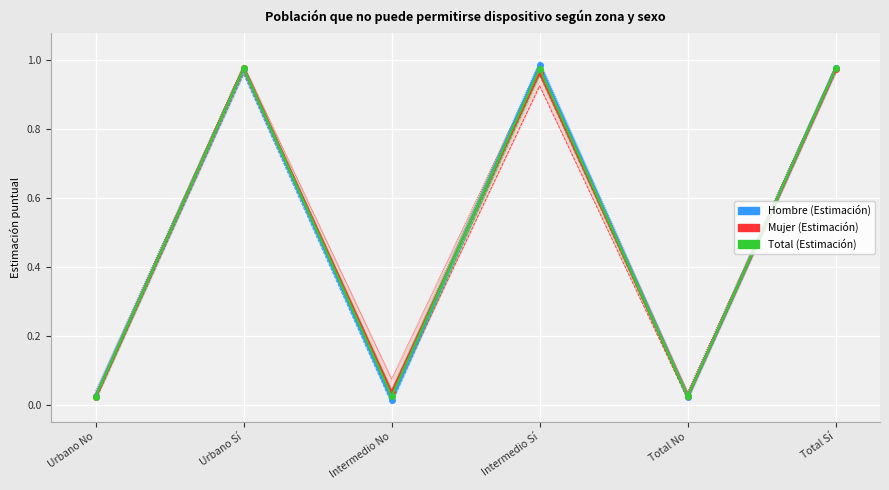

What is the maximum value shown in the chart?

1.0